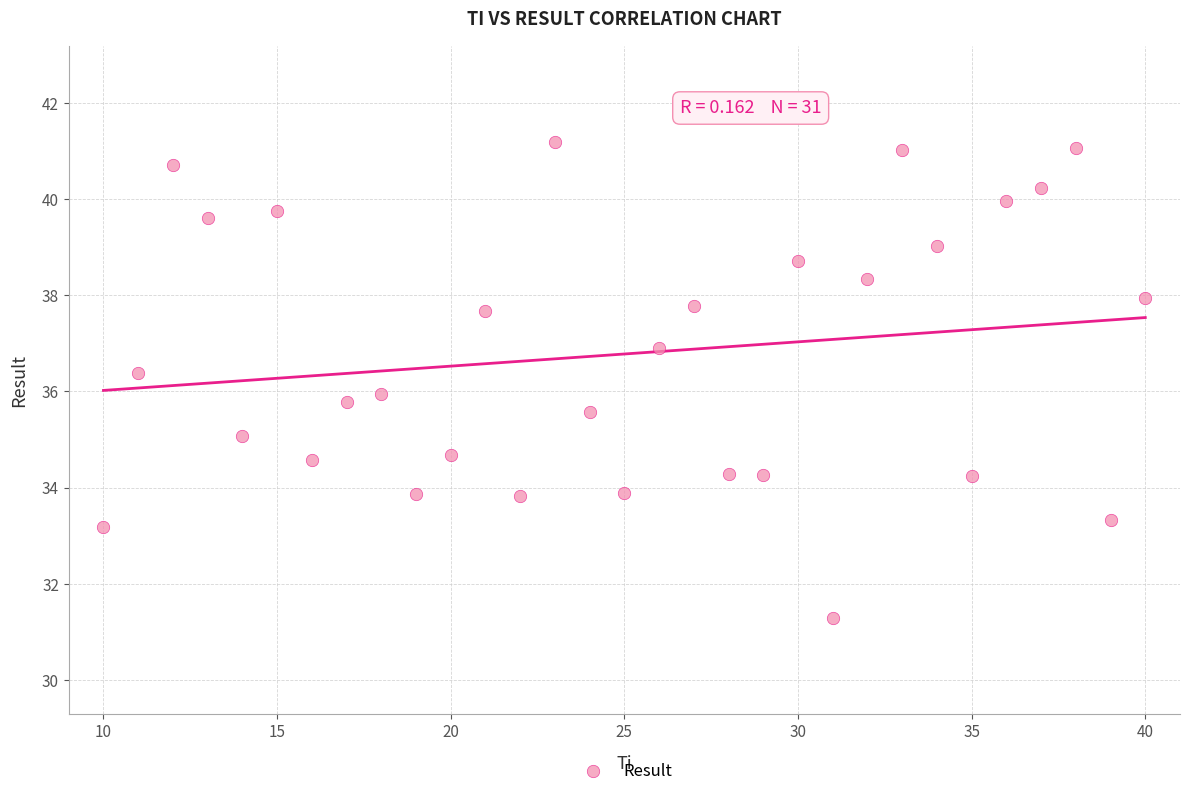

What is the range of Y values (max minus min)?

9.9